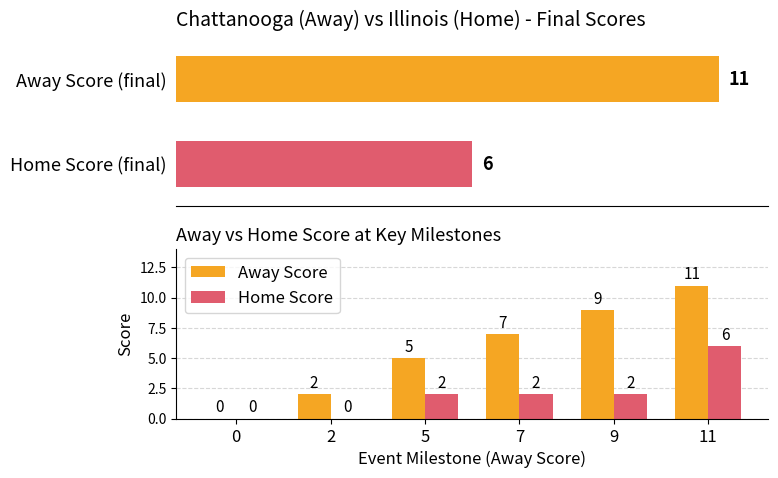

What is the value of the Home Score bar at the 3rd from the left?

2